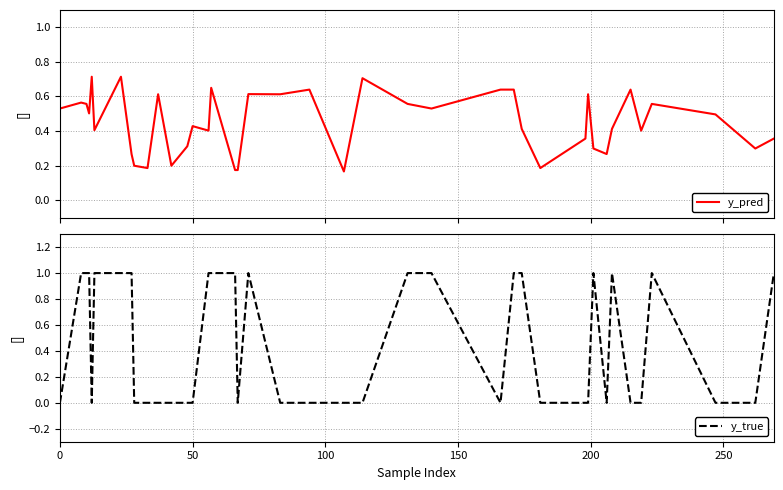

Reading right to left, transcribe all the data shown in this chart.

y_pred: 0.4	0.3	0.5	0.6	0.4	0.6	0.4	0.3	0.3	0.6	0.4	0.2	0.4	0.6	0.6	0.5	0.6	0.7	0.2	0.6	0.6	0.6	0.2	0.2	0.7	0.4	0.4	0.3	0.2	0.6	0.2	0.2	0.3	0.7	0.4	0.7	0.5	0.6	0.6	0.5
y_true: 1.0	0.0	0.0	1.0	0.0	0.0	1.0	0.0	1.0	0.0	0.0	0.0	1.0	1.0	0.0	1.0	1.0	0.0	0.0	0.0	0.0	1.0	0.0	1.0	1.0	1.0	0.0	0.0	0.0	0.0	0.0	0.0	1.0	1.0	1.0	0.0	1.0	1.0	1.0	0.0